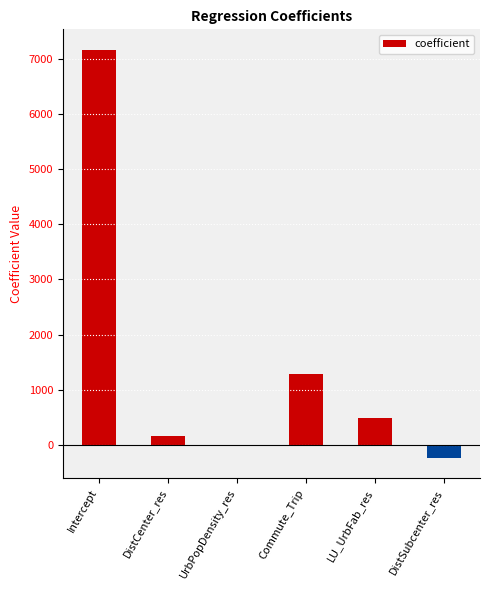

Where is the data nearest to the value 3469?

Commute_Trip